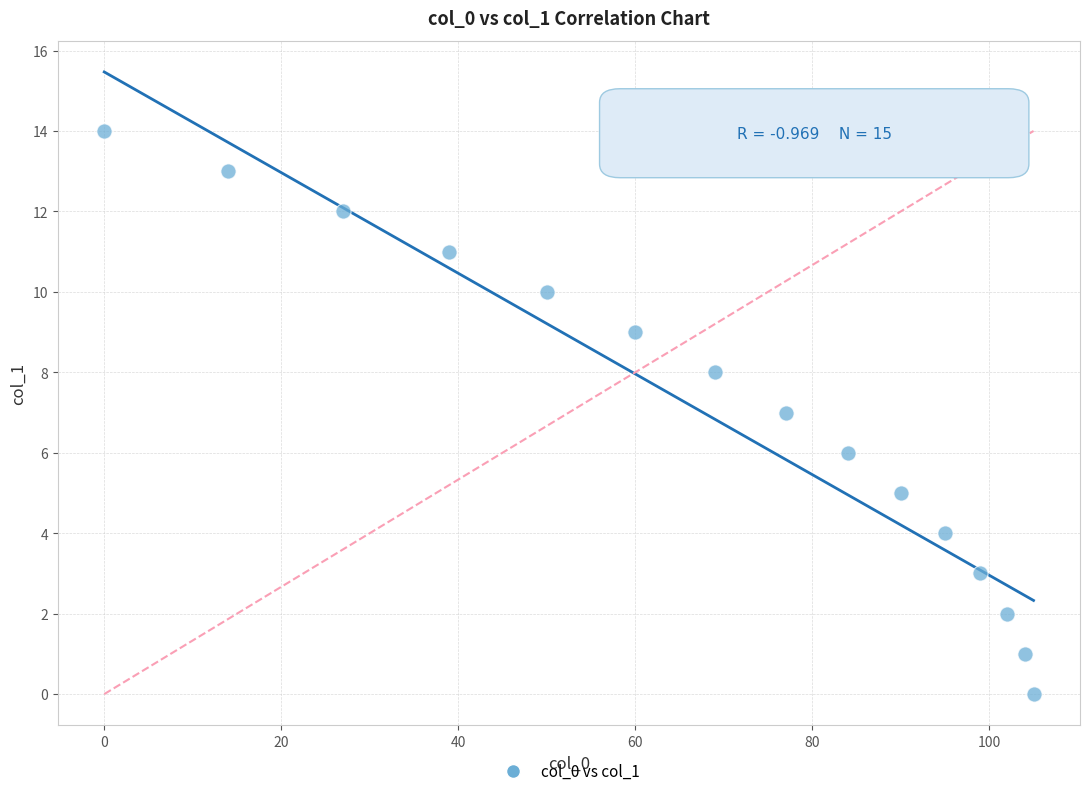

What is the range of Y values (max minus min)?

14